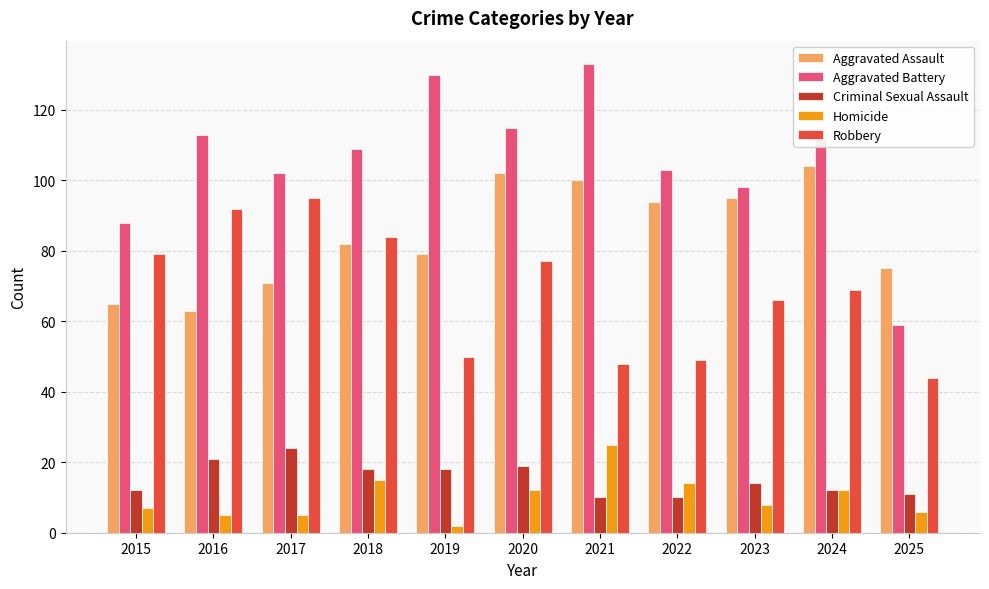

Is the value of Robbery at 2018 greater than the value of Homicide at 2020?

Yes